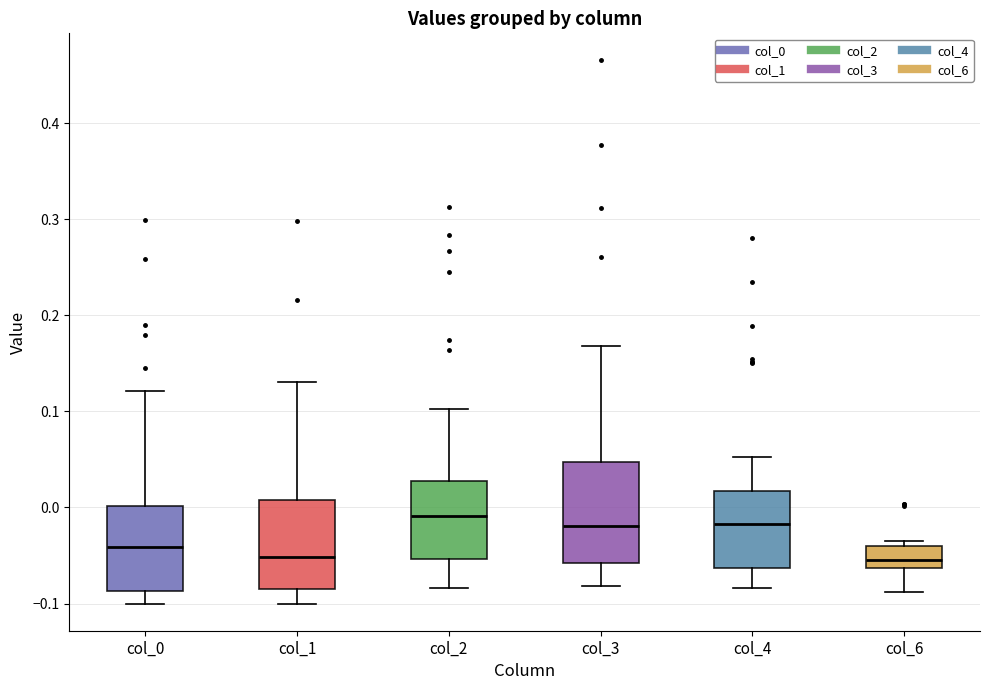

Reading left to right, read every box against the y-axis: the position of its median line, the range the box covers, and the ends of its whiskers. The values are not printed on the chart, so give them approximately, as read against the axis.

col_0: median -0.04, box -0.09 to 0.00, whiskers -0.10 to 0.12
col_1: median -0.05, box -0.09 to 0.01, whiskers -0.10 to 0.13
col_2: median -0.01, box -0.05 to 0.03, whiskers -0.08 to 0.10
col_3: median -0.02, box -0.06 to 0.05, whiskers -0.08 to 0.17
col_4: median -0.02, box -0.06 to 0.02, whiskers -0.08 to 0.05
col_6: median -0.05, box -0.06 to -0.04, whiskers -0.09 to -0.03